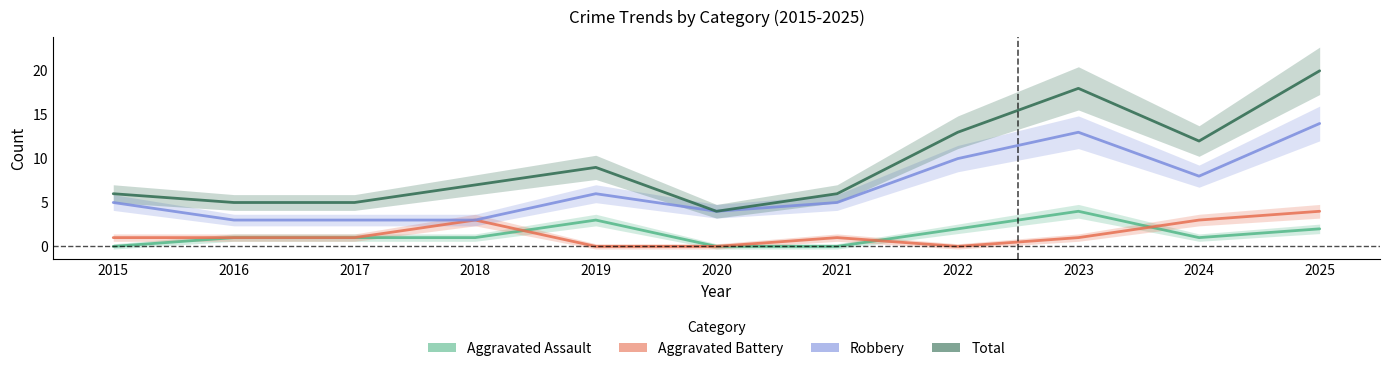

What are all the series names shown in the legend?

Aggravated Assault, Aggravated Battery, Robbery, Total